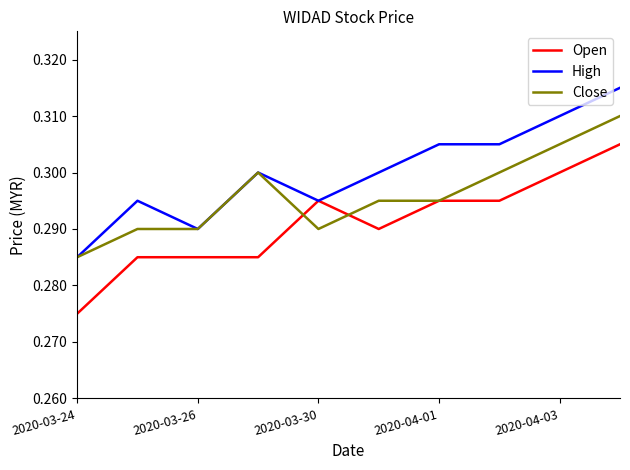

List the series in order of their peak value, lowest first.

Open, Close, High